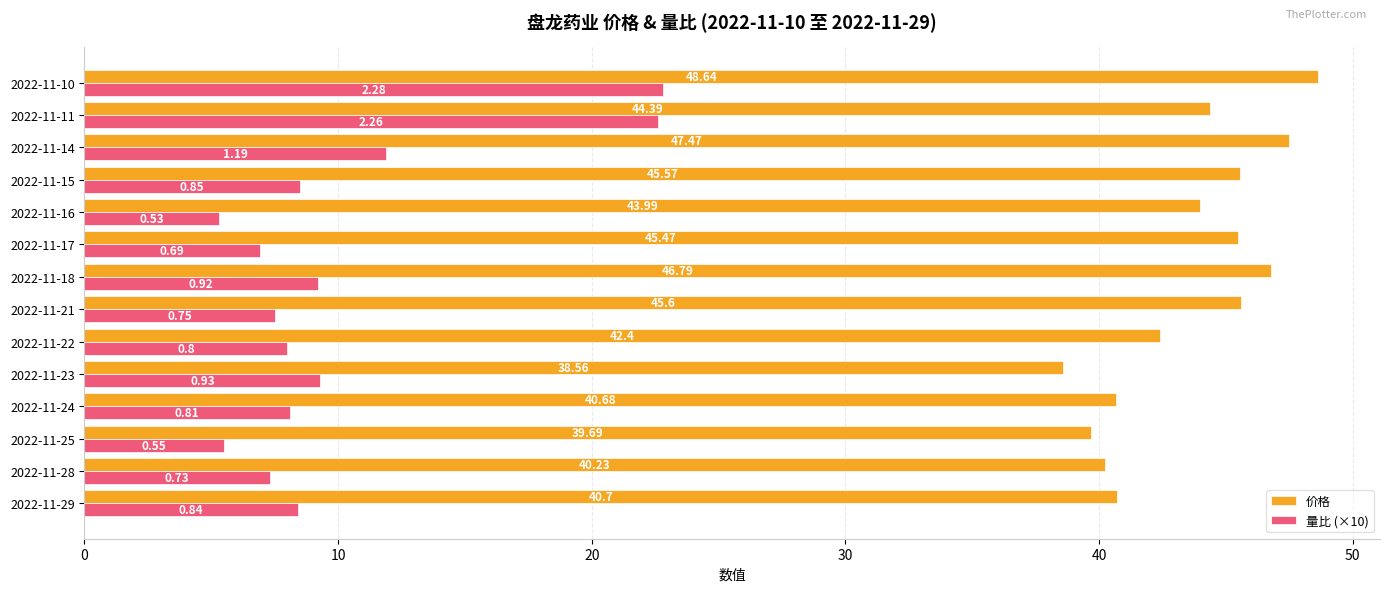

At which category is the sum across all series the highest?

2022-11-10